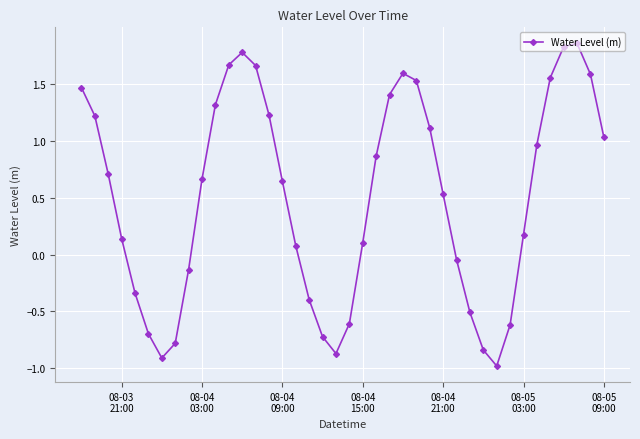

How many interior local peaks (higher than both neighbors) does the data have?

3